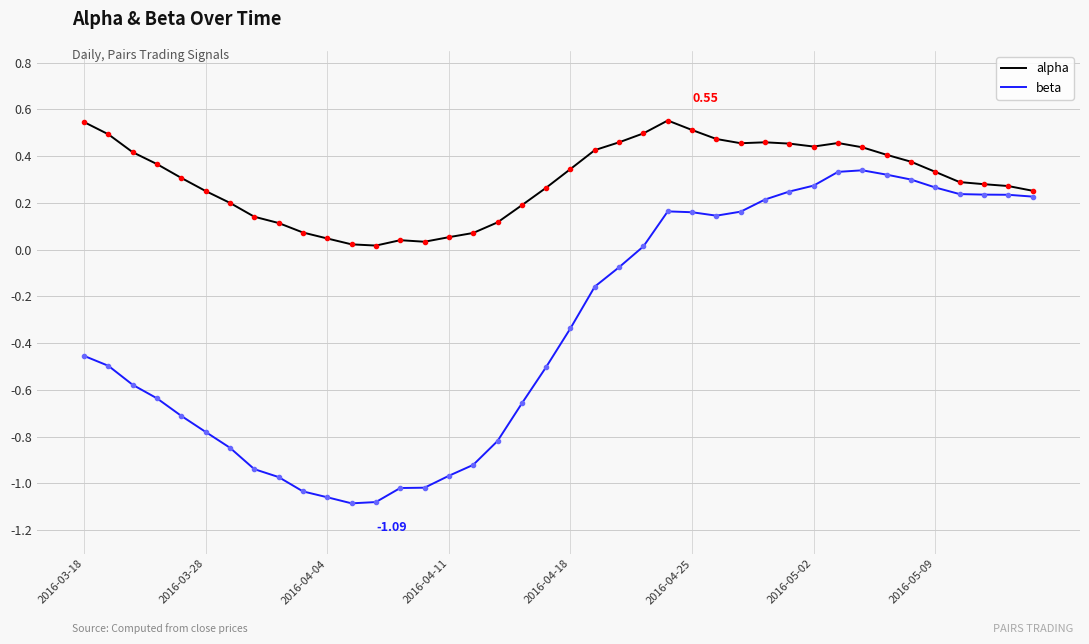

Which series has the largest total across all categories?

alpha